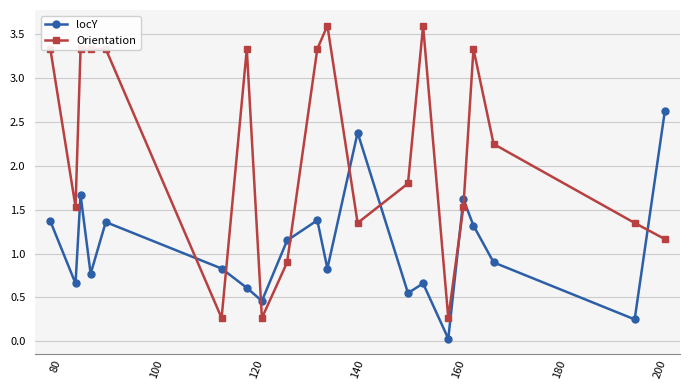

How many times do Orientation and locY cross each other?

9